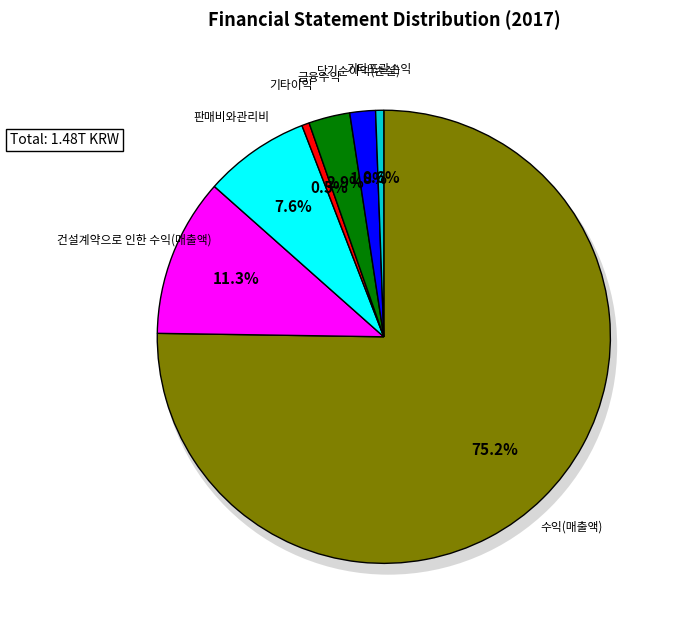

What is the change in value from 기타손실 to 기타포괄손익?

-6064712294